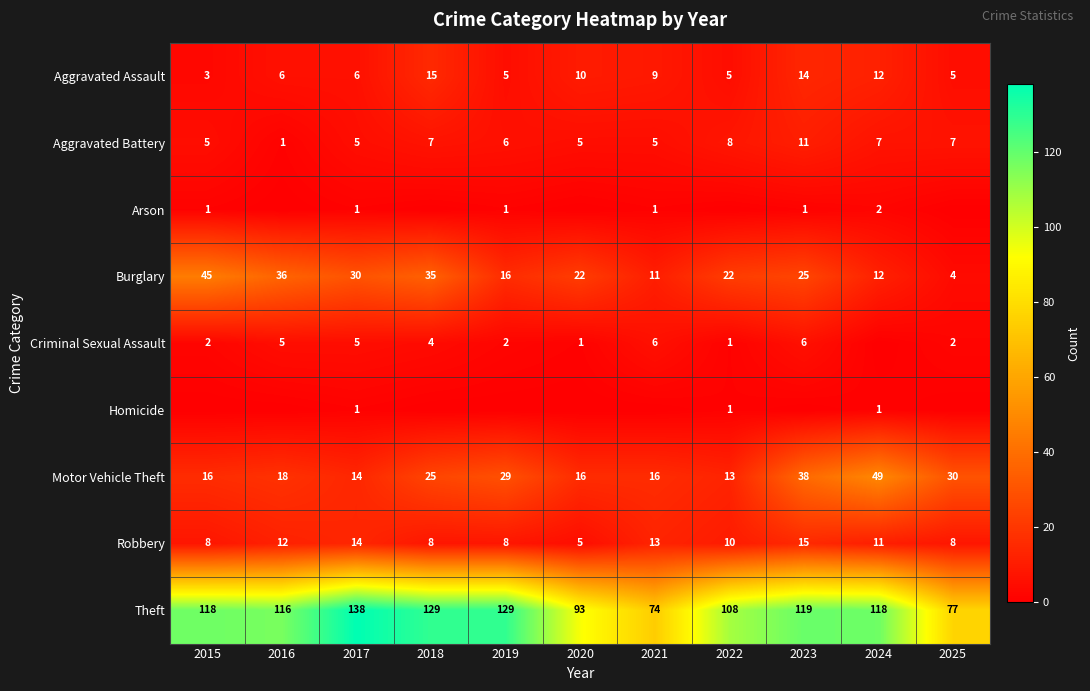

What is the spread (max minus min) of values at 2017?

137